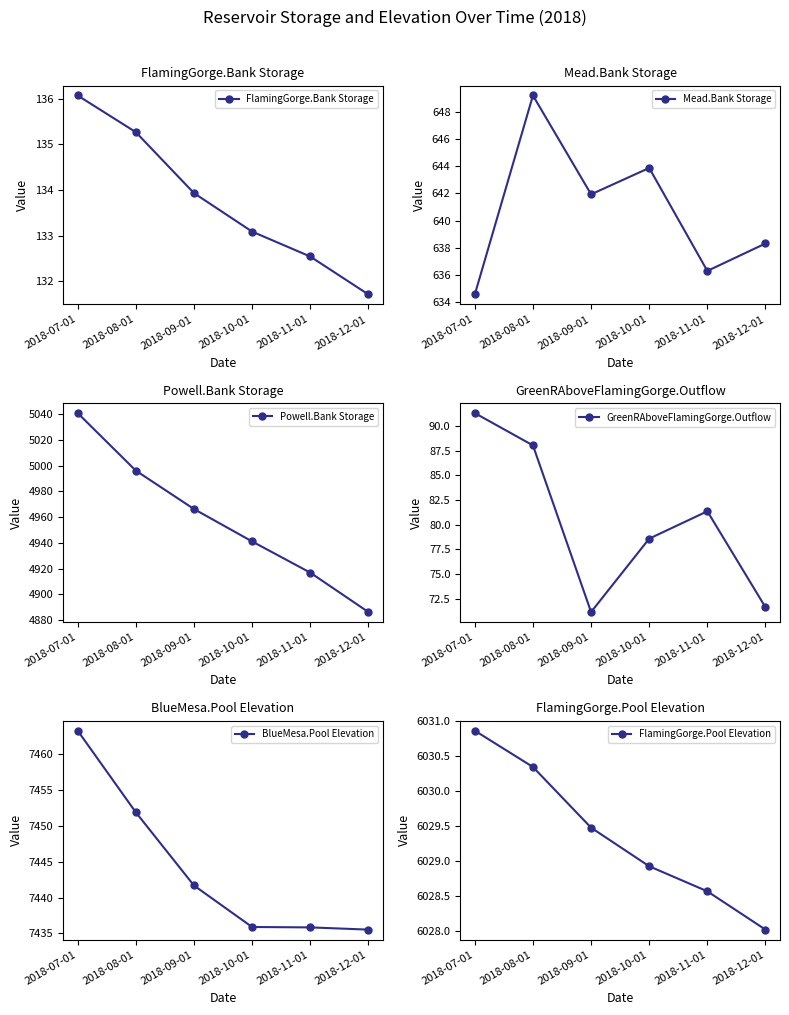

What value does the BlueMesa.Pool Elevation series have at 2018-12-01?

7435.5